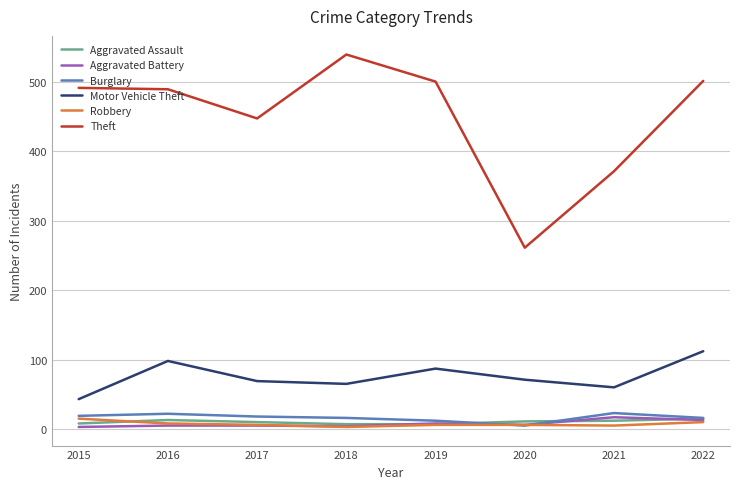

What is the sum of the Aggravated Assault values at 2016 and 2021?

25